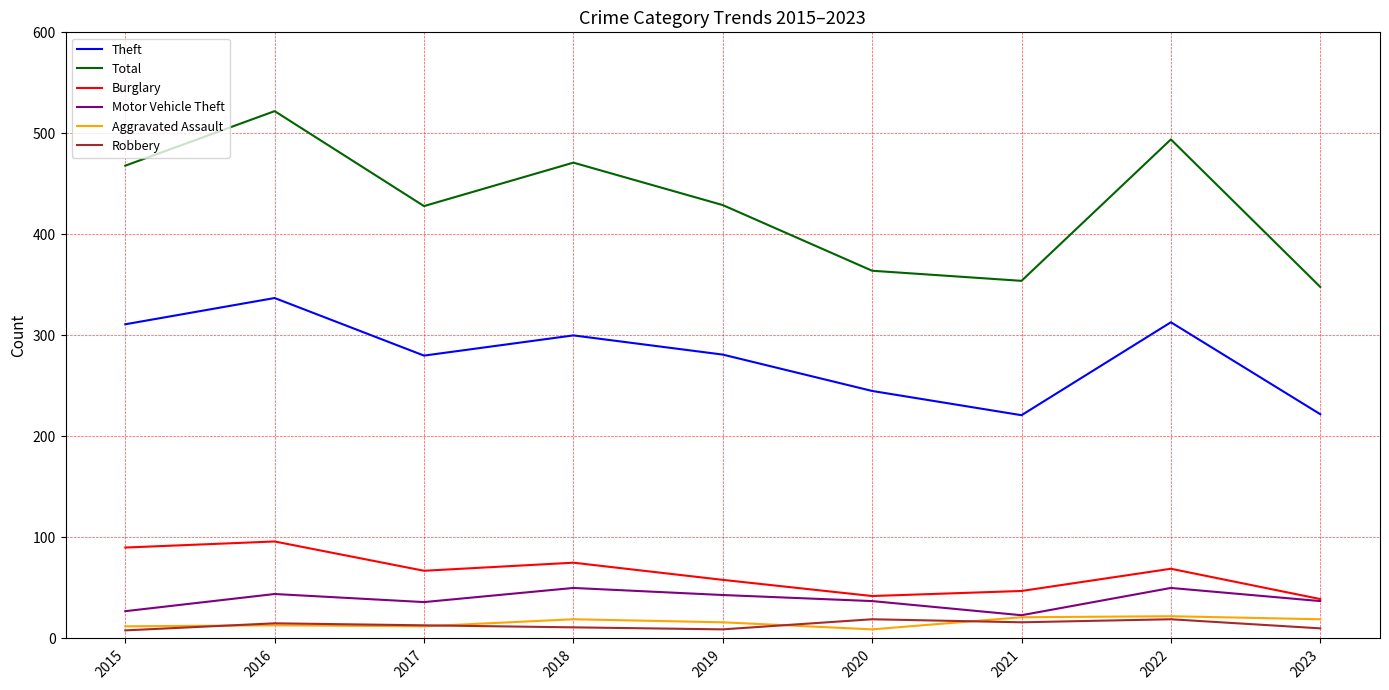

The value of Burglary at 2021 is 69. True or false?

False